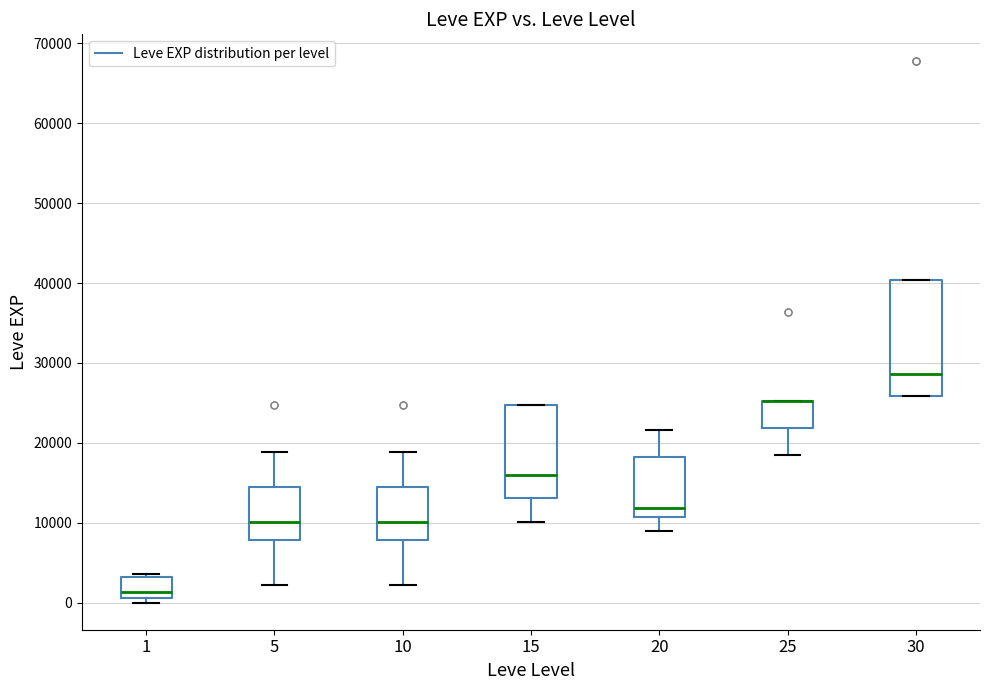

Reading left to right, read every box against the y-axis: the position of its median line, the range the box covers, and the ends of its whiskers. The values are not printed on the chart, so give them approximately, as read against the axis.

1: median 1000 (just above the box's lower edge), box 1000 to 3000, whiskers 0 to 4000
5: median 10000, box 8000 to 15000, whiskers 2000 to 19000
10: median 10000, box 8000 to 15000, whiskers 2000 to 19000
15: median 16000, box 13000 to 25000, whiskers 10000 to 25000
20: median 12000, box 11000 to 18000, whiskers 9000 to 22000
25: median 25000 (drawn on the box's upper edge), box 22000 to 25000, whiskers 18000 to 25000
30: median 29000, box 26000 to 40000, whiskers 26000 to 40000